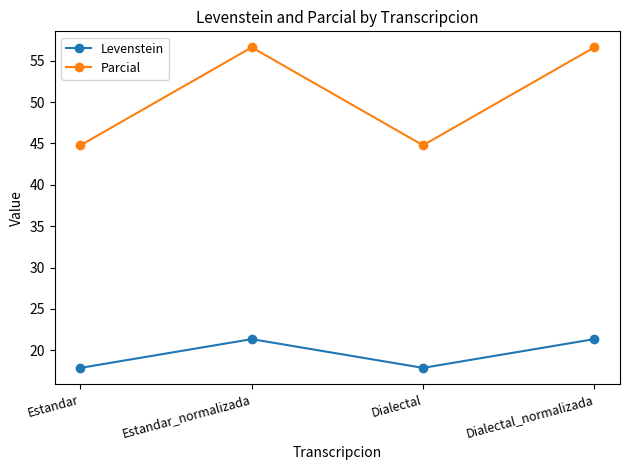

Does the chart display data point markers on the line(s)?

Yes